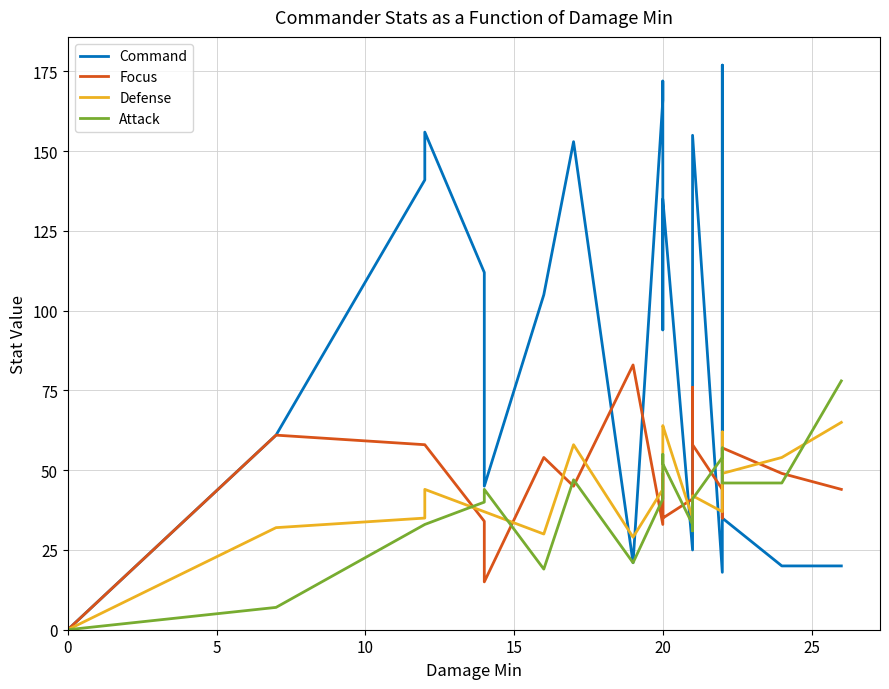

How many times do Attack and Defense cross each other?

5